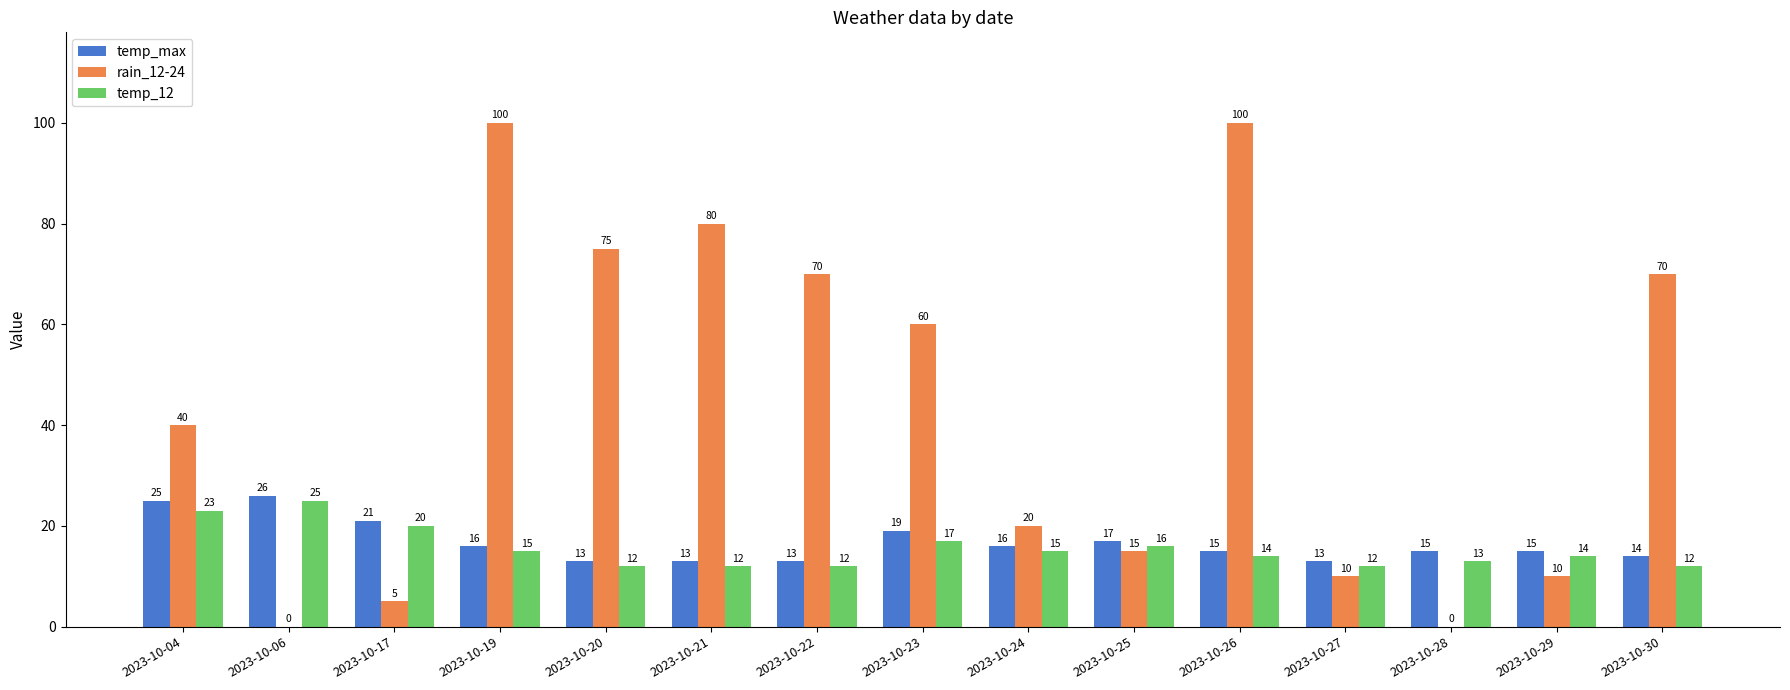

Where is rain_12-24 nearest to the value 50?

2023-10-04